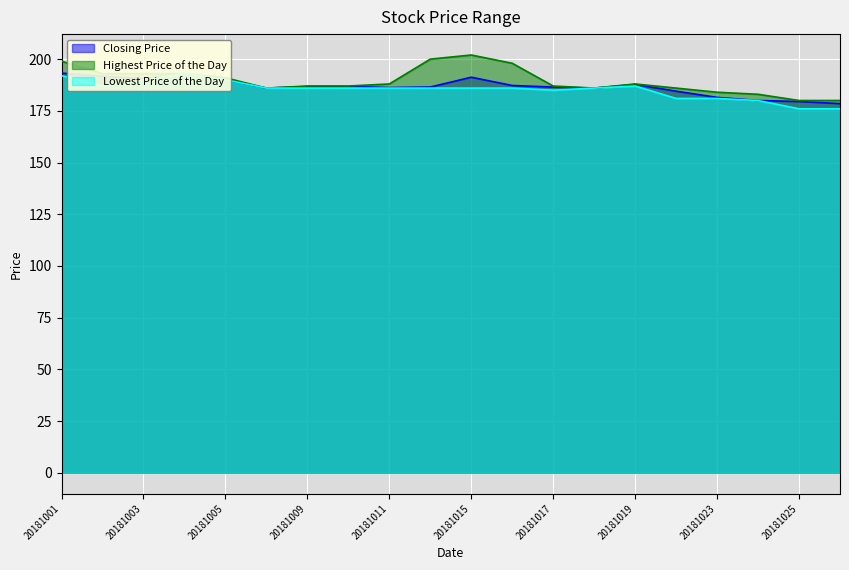

In Closing Price, how many points are lower than both neighbors (excluding endpoints)?

4